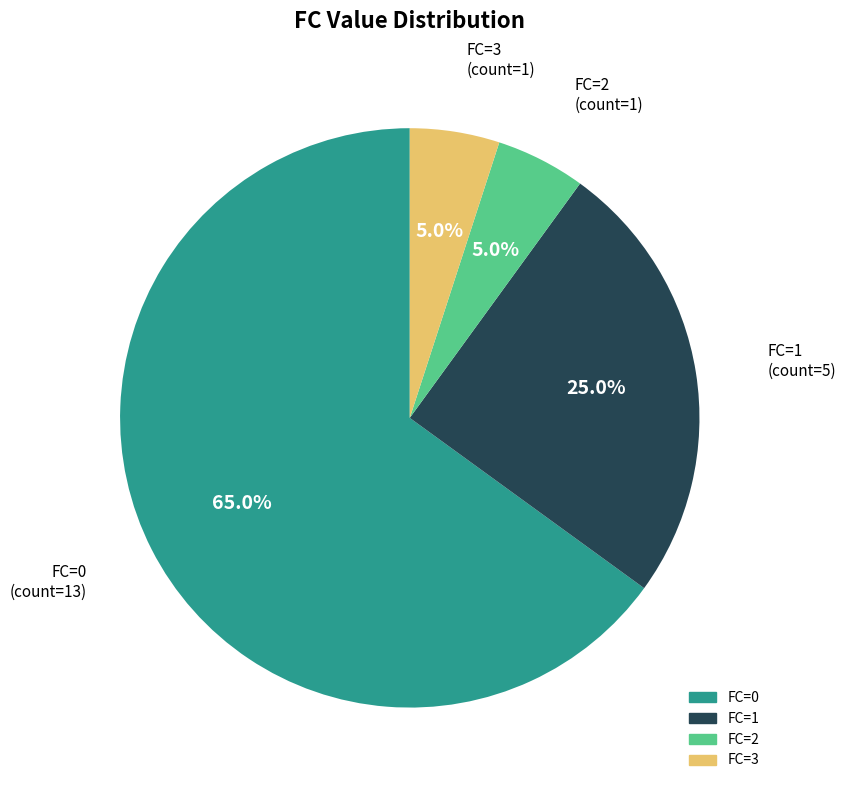

Is there a majority slice in this chart?

Yes